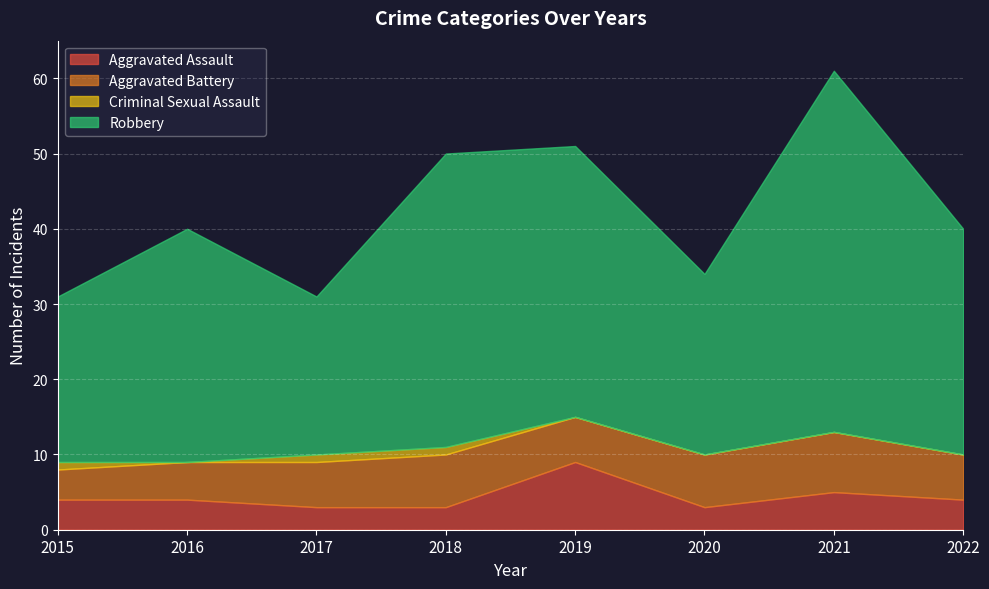

True or false: Robbery has a value of 12 at 2020.

False